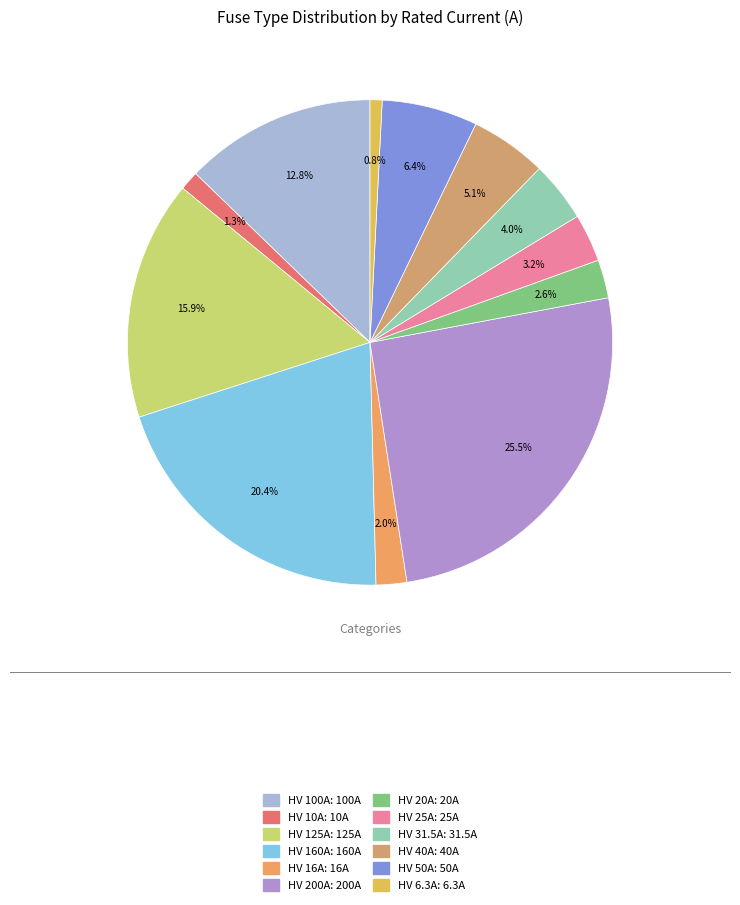

Which has a higher value, HV 50A or HV 200A?

HV 200A